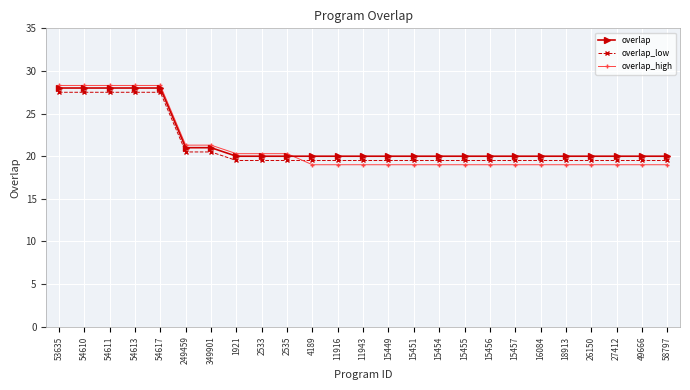

What is the value of the overlap point at the 5th from the left?

28.0